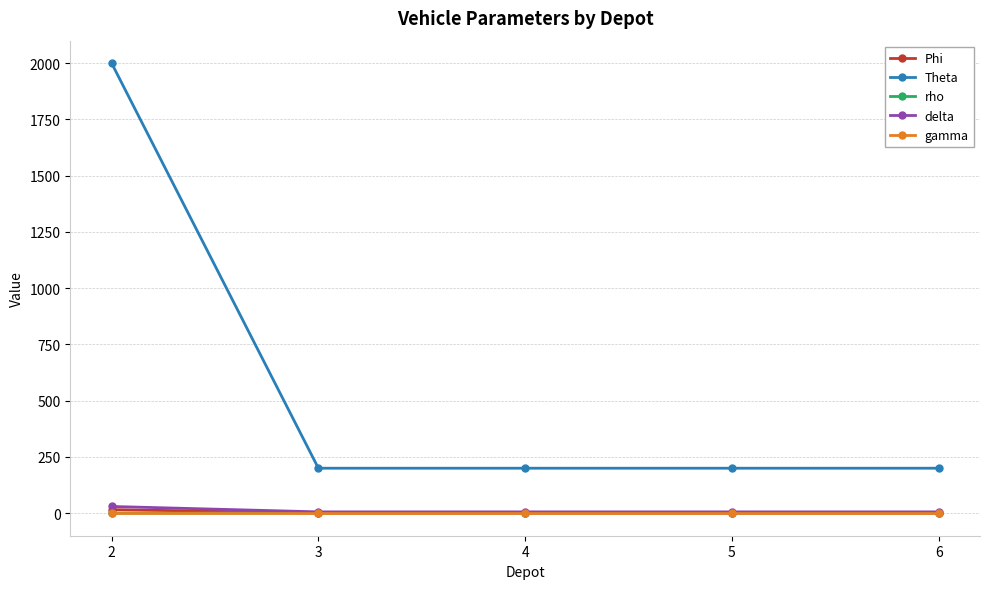

The value of gamma at 4 is 0.0. True or false?

True